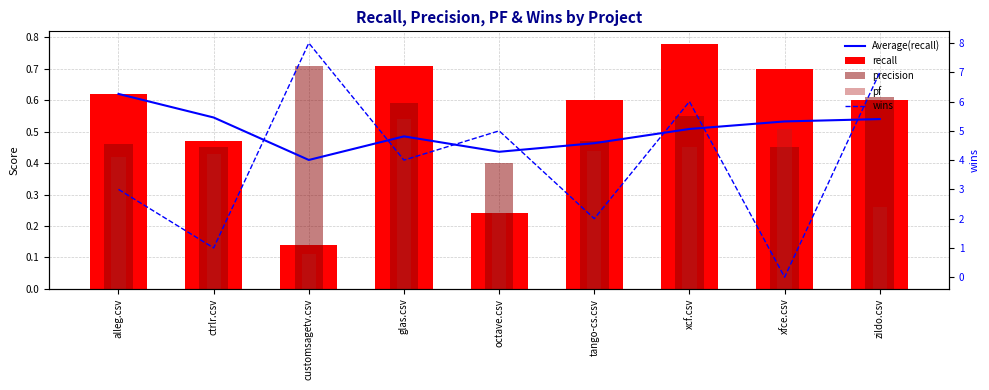

What are all the series names shown in the legend?

Average(recall), recall, precision, pf, wins